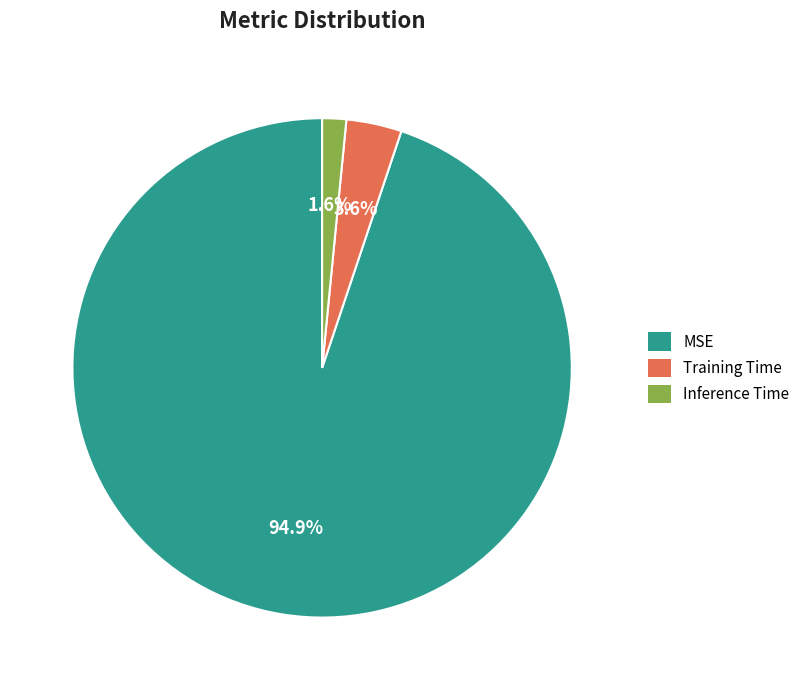

True or false: Training Time accounts for 4% of the total.

True